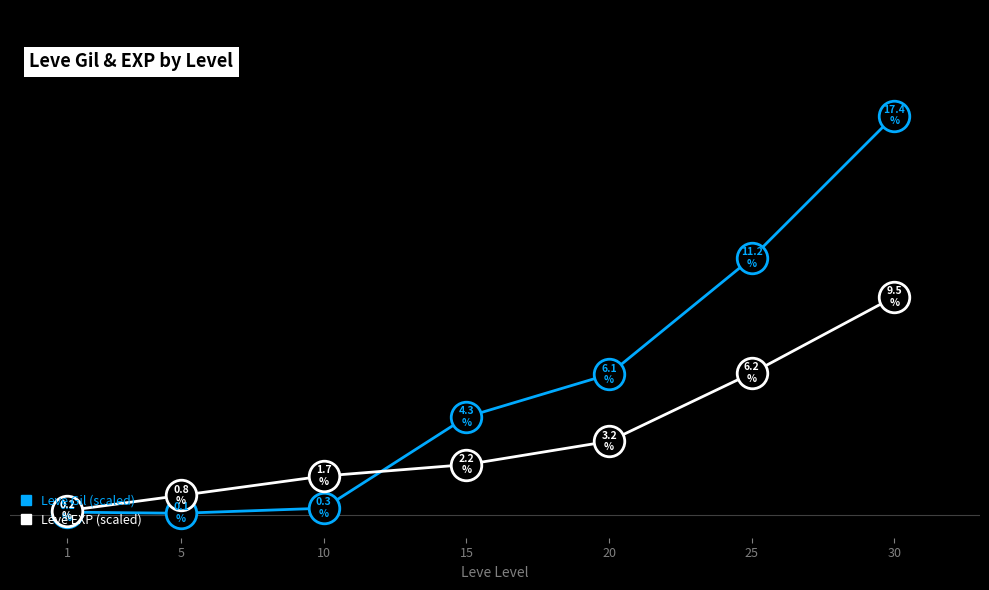

Between 10 and 30, which series saw the biggest shift?

Leve Gil (scaled)